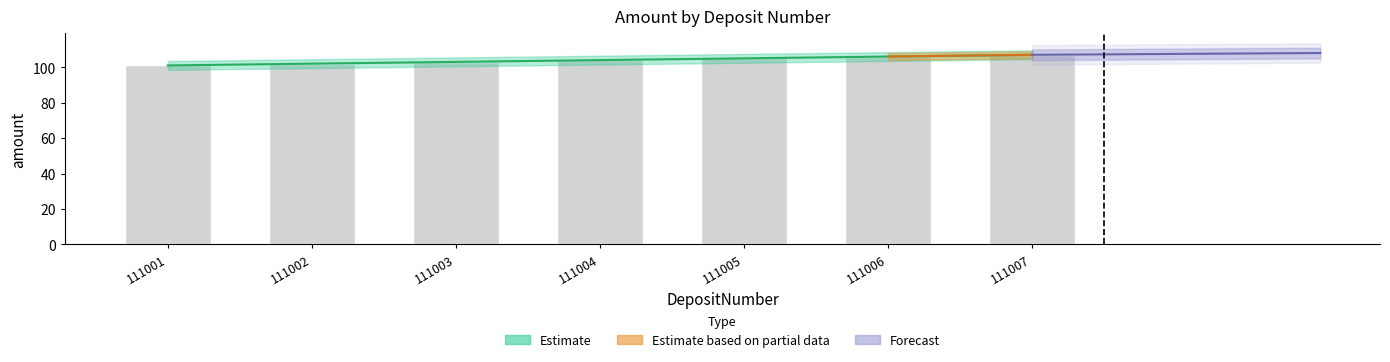

What is the greatest value displayed?

107